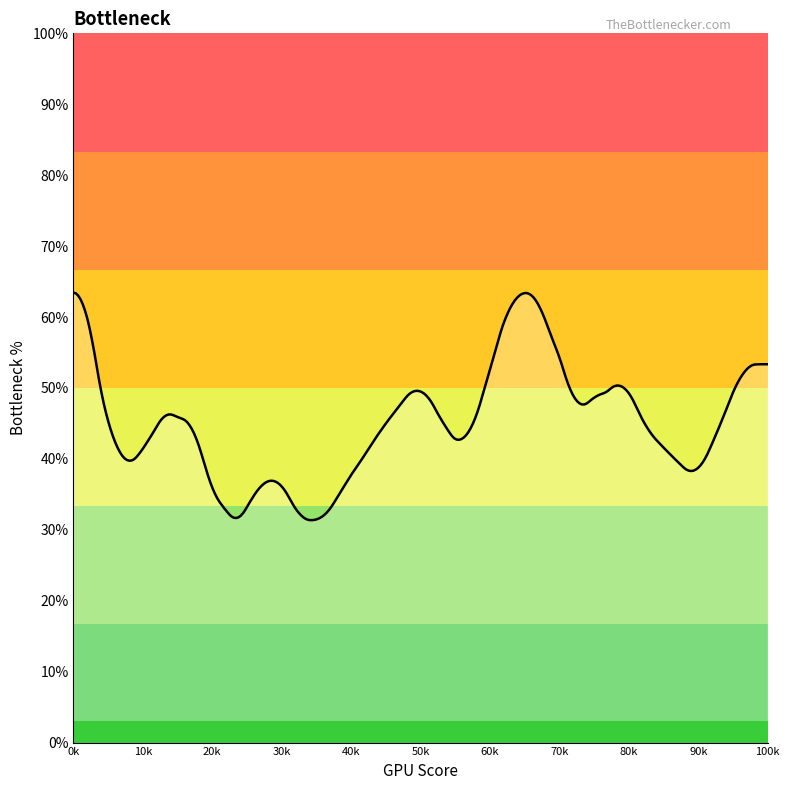

What is the minimum value shown in the chart?

31.4